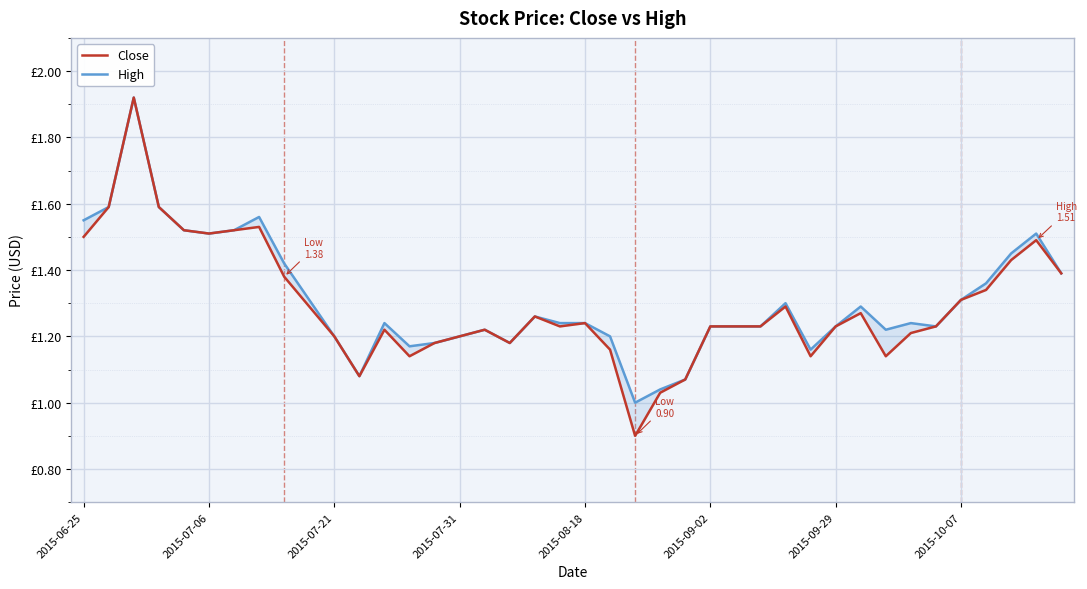

True or false: High and Close cross at least once.

False